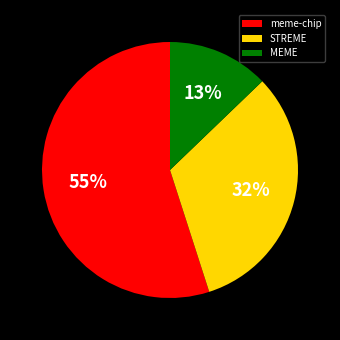

To the nearest percent, what percentage of the pie is MEME?

13%